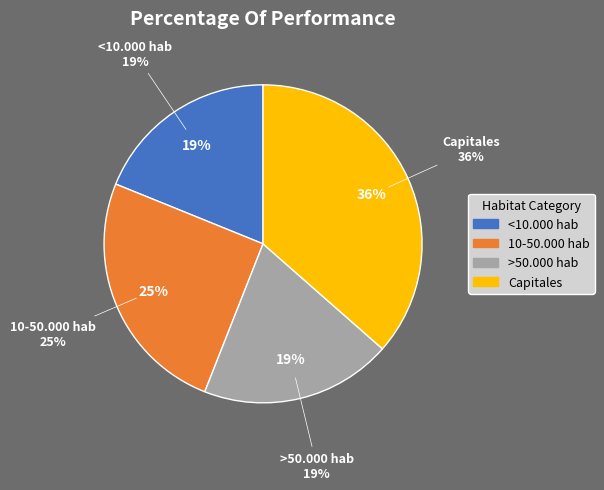

How many segments does this pie chart have?

4